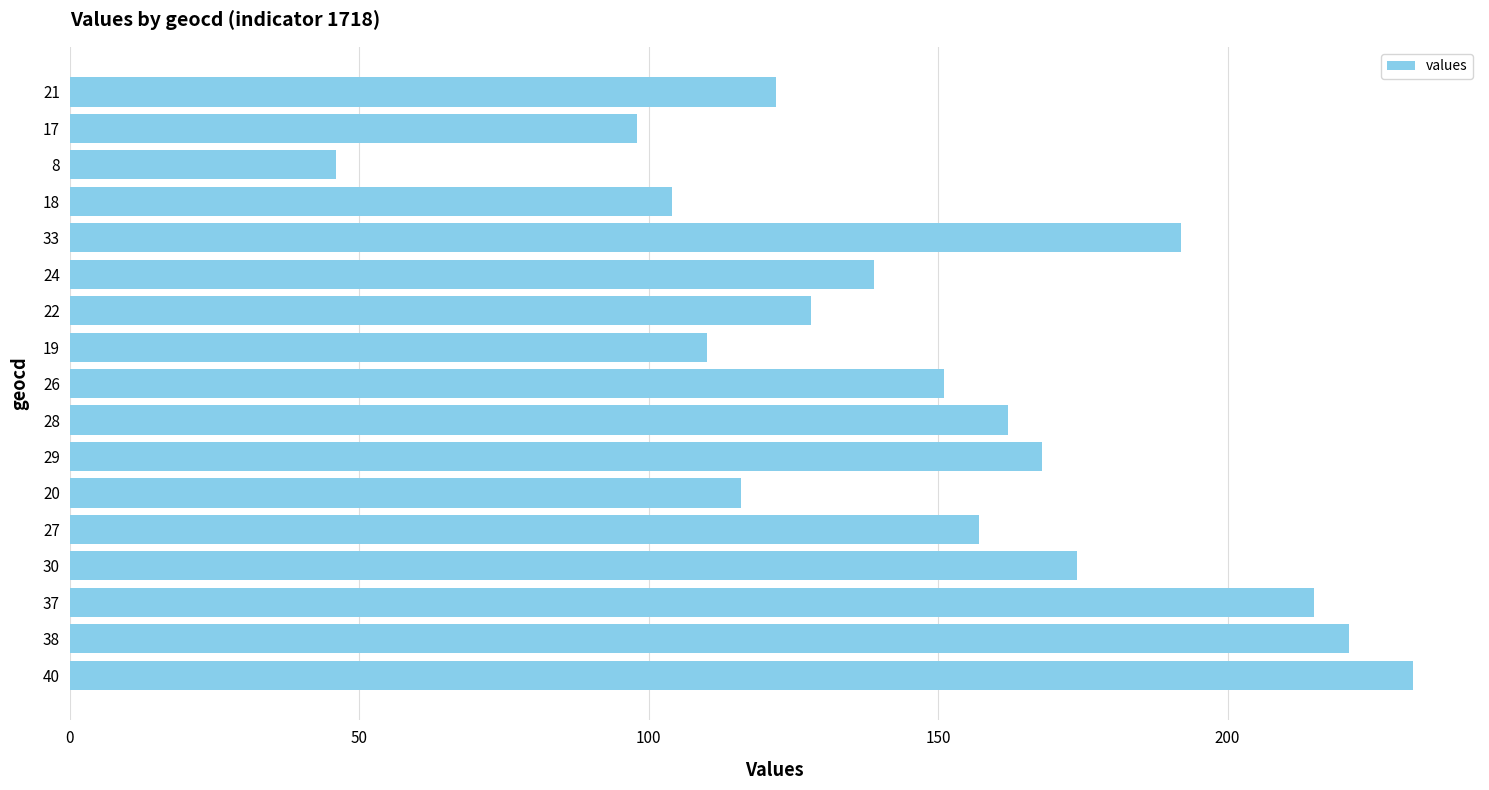

True or false: the data shows 55 at 20.

False